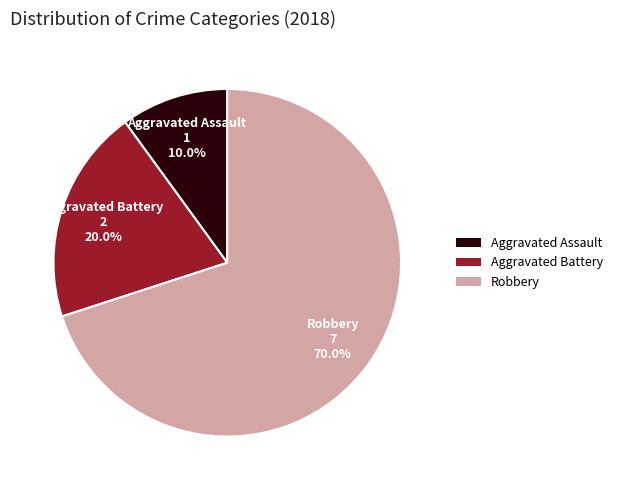

Combined, do Aggravated Battery and Robbery account for over 50%?

Yes